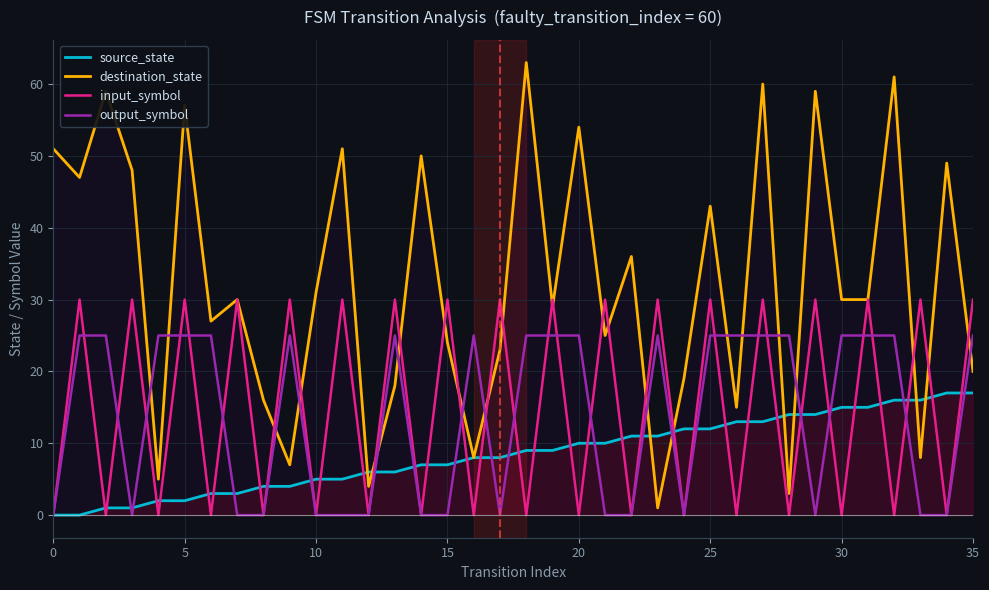

What is the value of the destination_state point at the 22nd from the left?

25